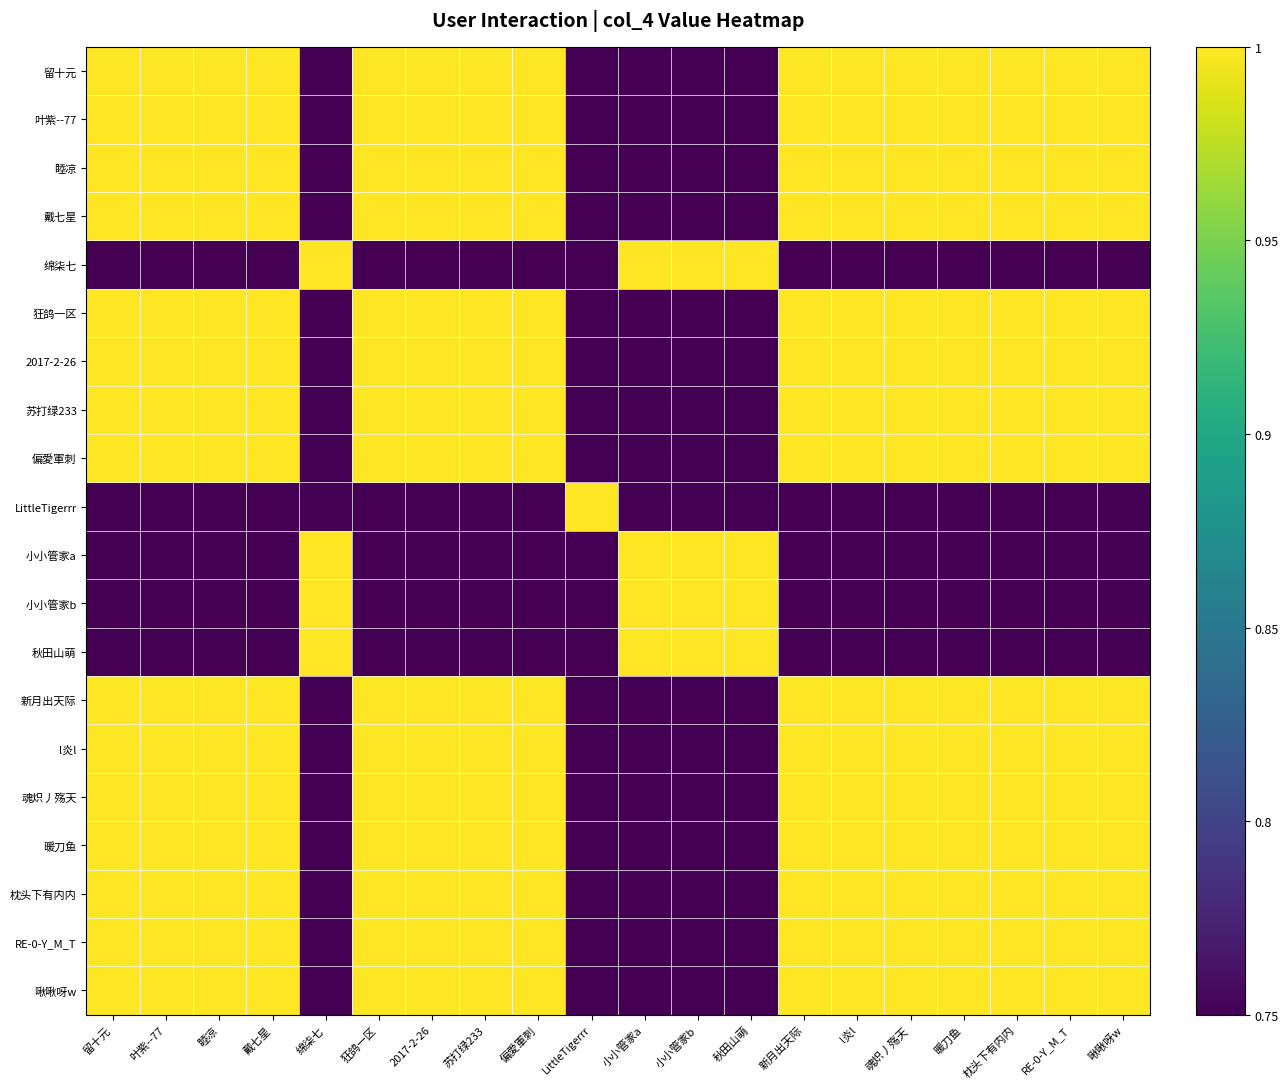

At which category does the chart reach its minimum across all series?

LittleTigerrr